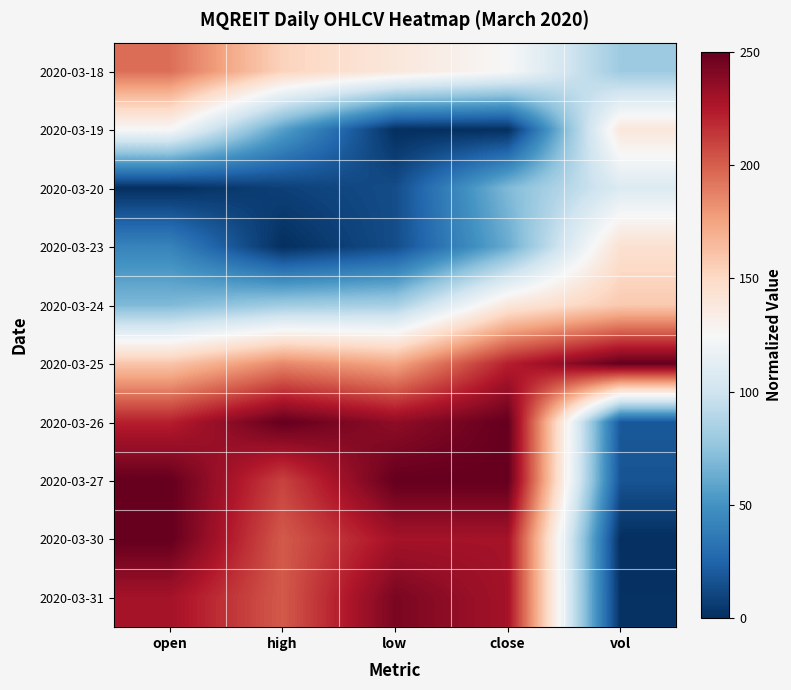

Which label corresponds to the largest value in the chart?

vol